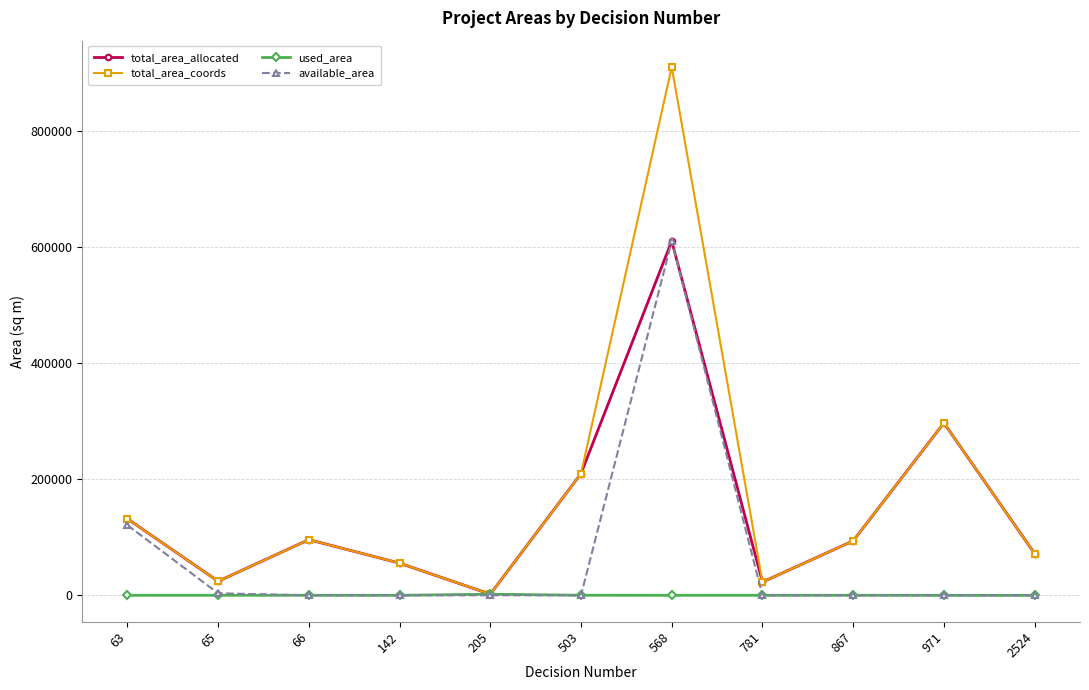

What is the spread (max minus min) of values at 63?

132000.5